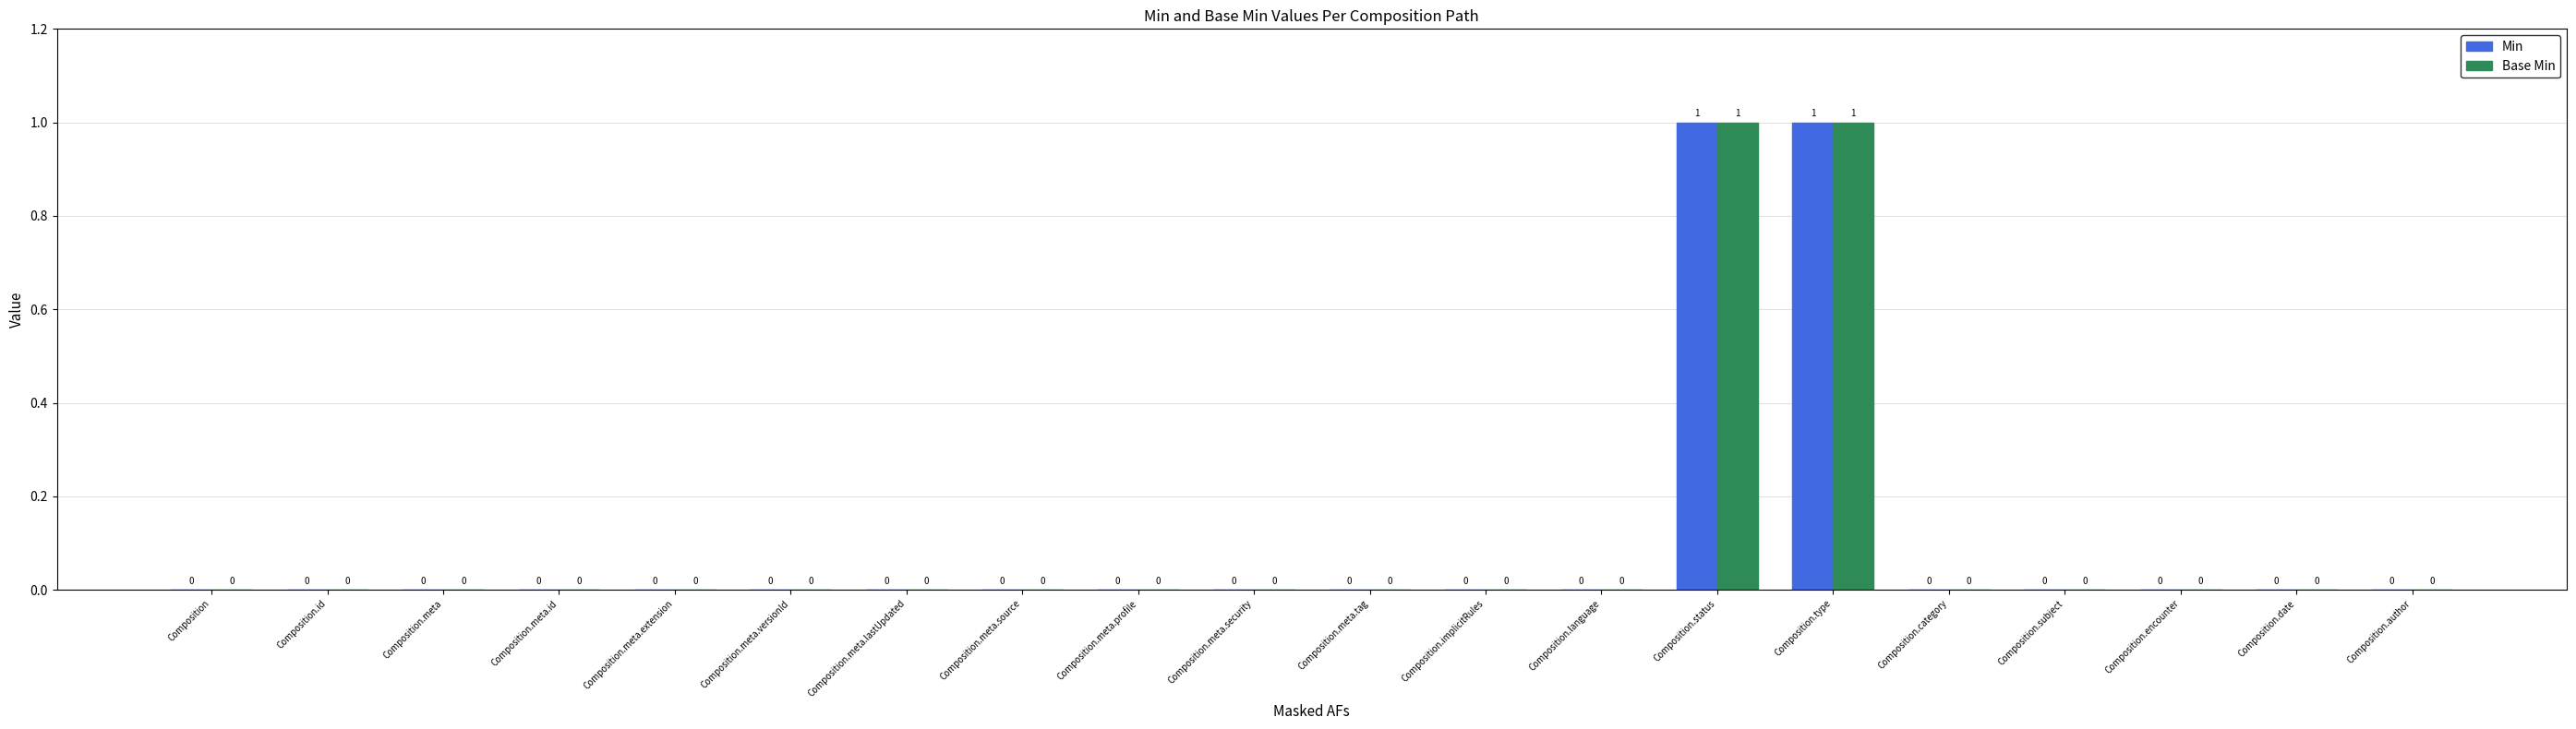

Reading left to right, extract all data points from this chart.

Min: Composition=0	Composition.id=0	Composition.meta=0	Composition.meta.id=0	Composition.meta.extension=0	Composition.meta.versionId=0	Composition.meta.lastUpdated=0	Composition.meta.source=0	Composition.meta.profile=0	Composition.meta.security=0	Composition.meta.tag=0	Composition.implicitRules=0	Composition.language=0	Composition.status=1	Composition.type=1	Composition.category=0	Composition.subject=0	Composition.encounter=0	Composition.date=0	Composition.author=0
Base Min: Composition=0	Composition.id=0	Composition.meta=0	Composition.meta.id=0	Composition.meta.extension=0	Composition.meta.versionId=0	Composition.meta.lastUpdated=0	Composition.meta.source=0	Composition.meta.profile=0	Composition.meta.security=0	Composition.meta.tag=0	Composition.implicitRules=0	Composition.language=0	Composition.status=1	Composition.type=1	Composition.category=0	Composition.subject=0	Composition.encounter=0	Composition.date=0	Composition.author=0